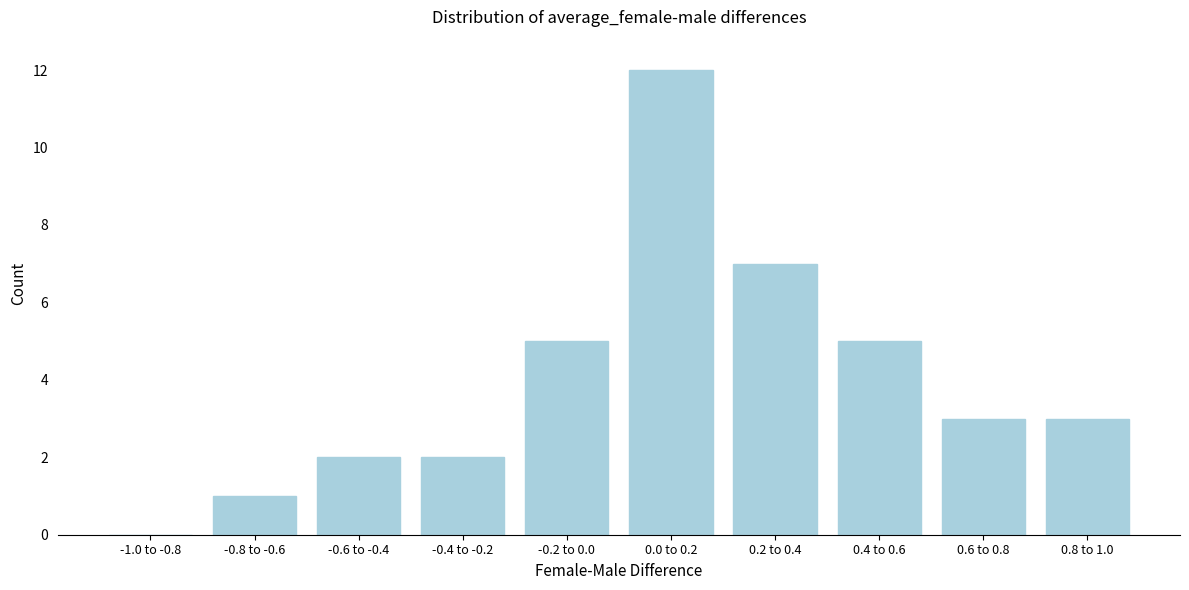

Reading left to right, extract all data points from this chart.

-1.0 to -0.8=0	-0.8 to -0.6=1	-0.6 to -0.4=2	-0.4 to -0.2=2	-0.2 to 0.0=5	0.0 to 0.2=12	0.2 to 0.4=7	0.4 to 0.6=5	0.6 to 0.8=3	0.8 to 1.0=3